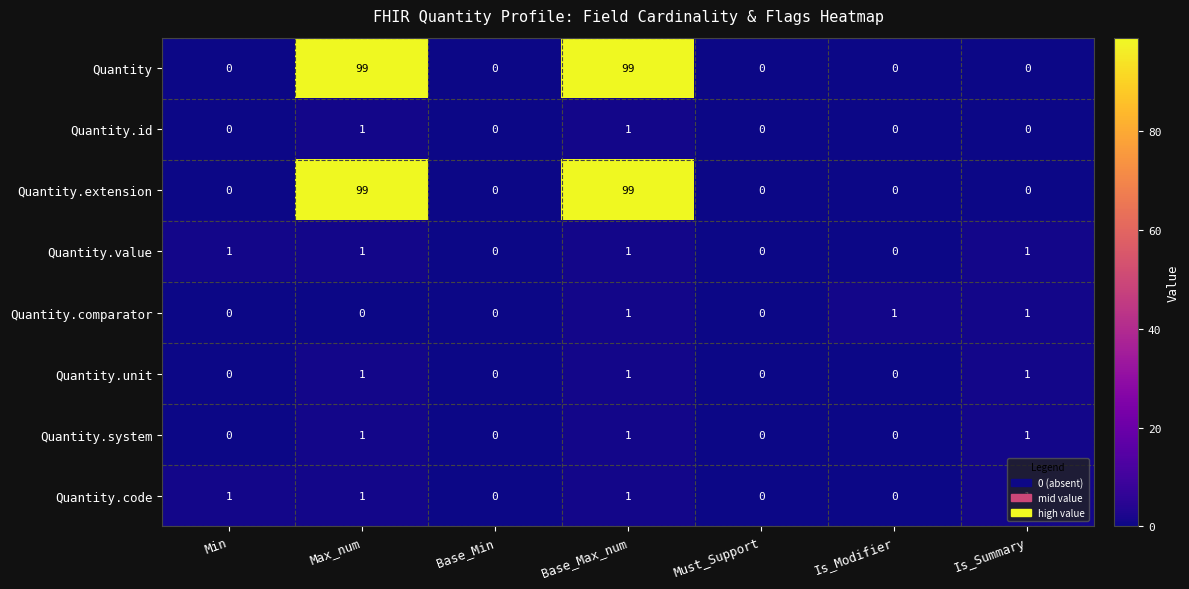

Is it true that Quantity equals 49 at Max_num?

False